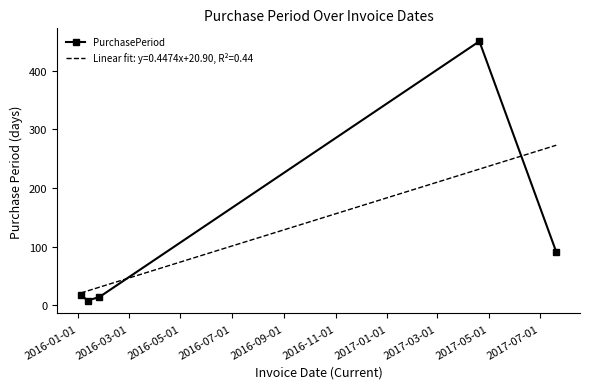

What is the greatest value displayed?

450.0